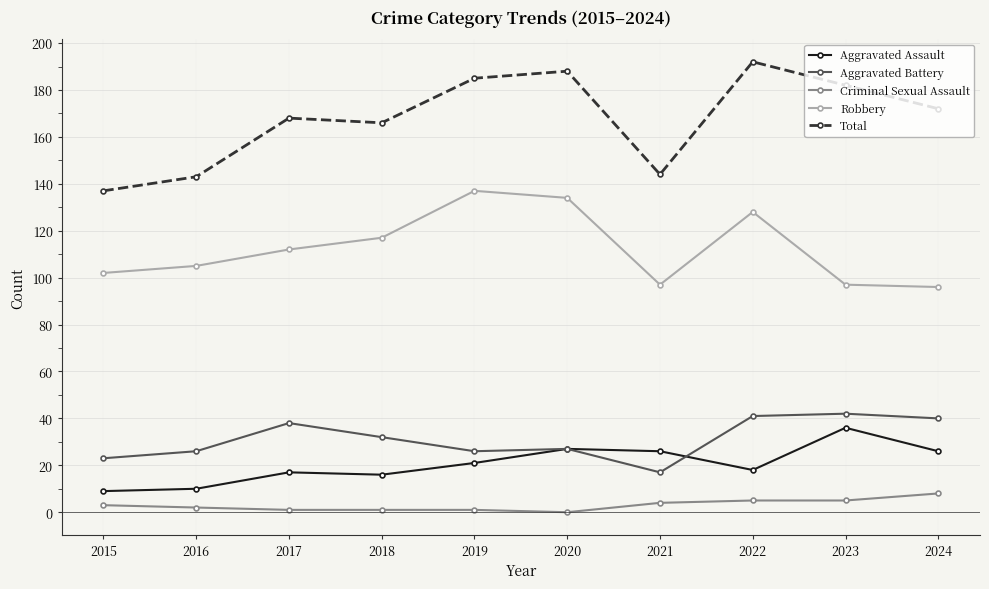

Reading left to right, what are all the values shown in this chart?

Aggravated Assault: 2015=9	2016=10	2017=17	2018=16	2019=21	2020=27	2021=26	2022=18	2023=36	2024=26
Aggravated Battery: 2015=23	2016=26	2017=38	2018=32	2019=26	2020=27	2021=17	2022=41	2023=42	2024=40
Criminal Sexual Assault: 2015=3	2016=2	2017=1	2018=1	2019=1	2020=0	2021=4	2022=5	2023=5	2024=8
Robbery: 2015=102	2016=105	2017=112	2018=117	2019=137	2020=134	2021=97	2022=128	2023=97	2024=96
Total: 2015=137	2016=143	2017=168	2018=166	2019=185	2020=188	2021=144	2022=192	2023=182	2024=172